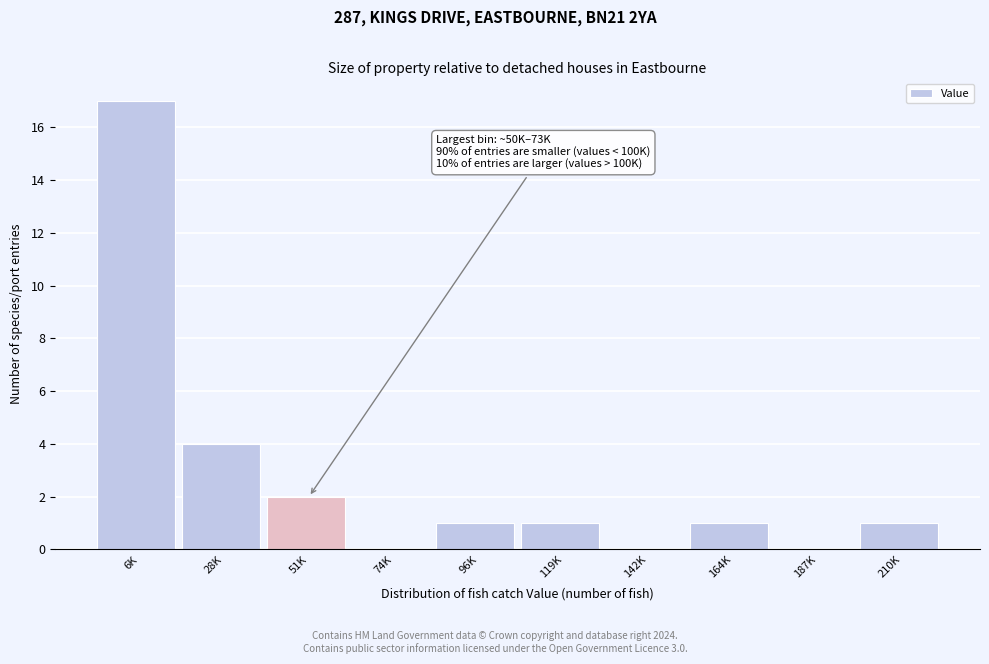

Reading right to left, what are all the values shown in this chart?

210K=1	187K=0	164K=1	142K=0	119K=1	96K=1	74K=0	51K=2	28K=4	6K=17